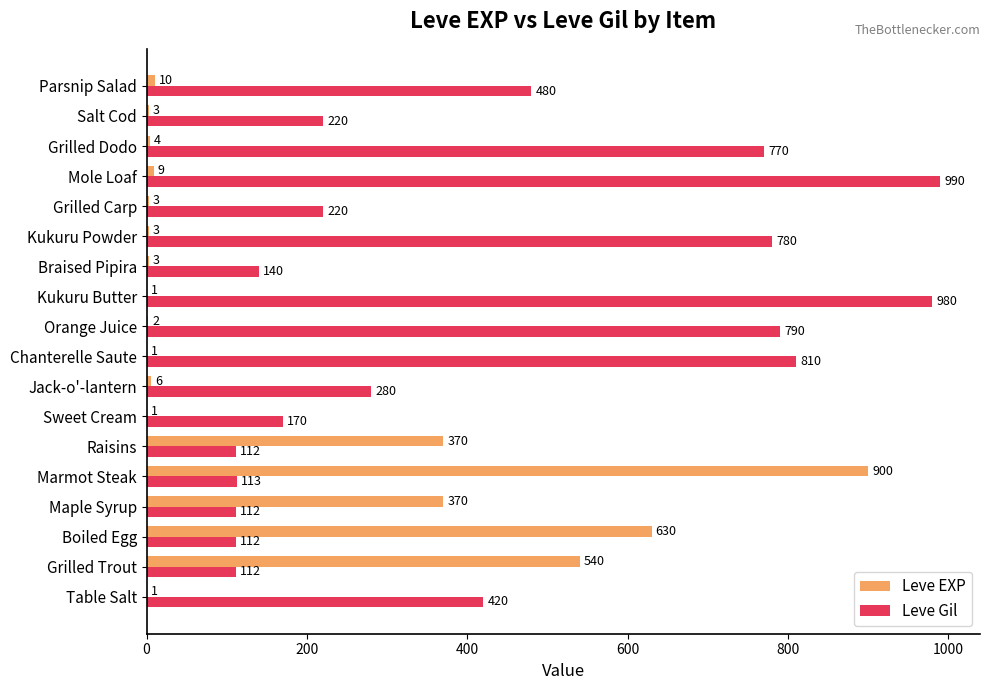

The value of Leve Gil at Raisins is 39. True or false?

False